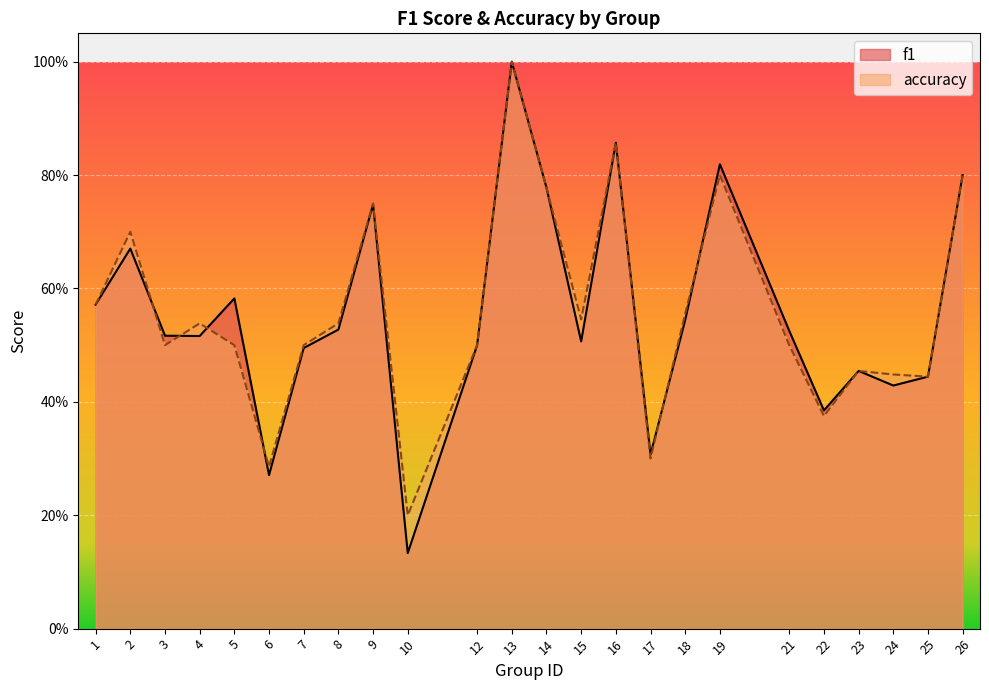

Rank the categories by accuracy value from lowest to highest.

10, 6, 17, 22, 25, 24, 23, 3, 5, 7, 12, 21, 4, 8, 15, 18, 1, 2, 9, 14, 19, 26, 16, 13